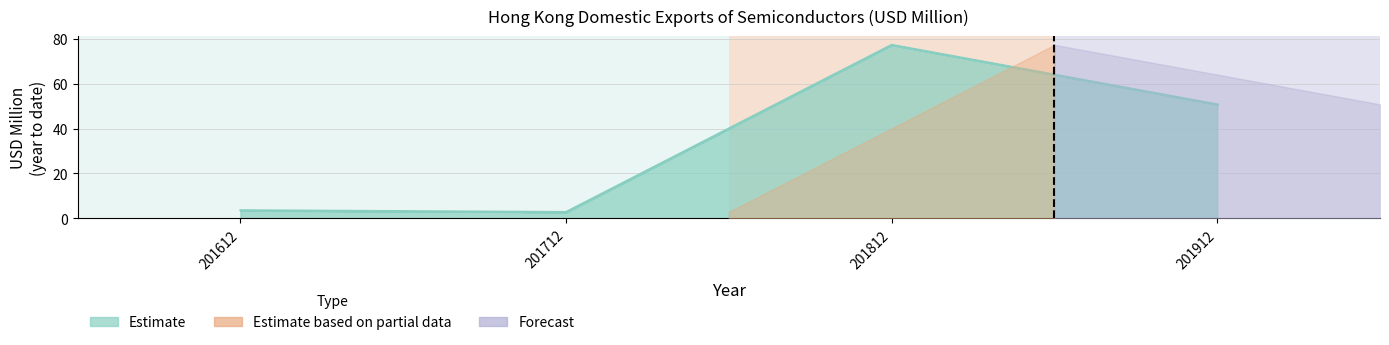

What is the change in value from 201812 to 201912?

-26.5